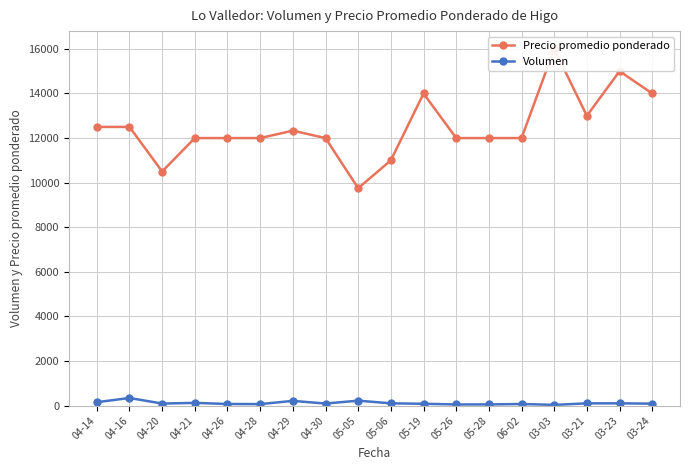

Rank the categories by Precio promedio ponderado value from highest to lowest.

03-03, 03-23, 05-19, 03-24, 03-21, 04-14, 04-16, 04-29, 04-21, 04-26, 04-28, 04-30, 05-26, 05-28, 06-02, 05-06, 04-20, 05-05